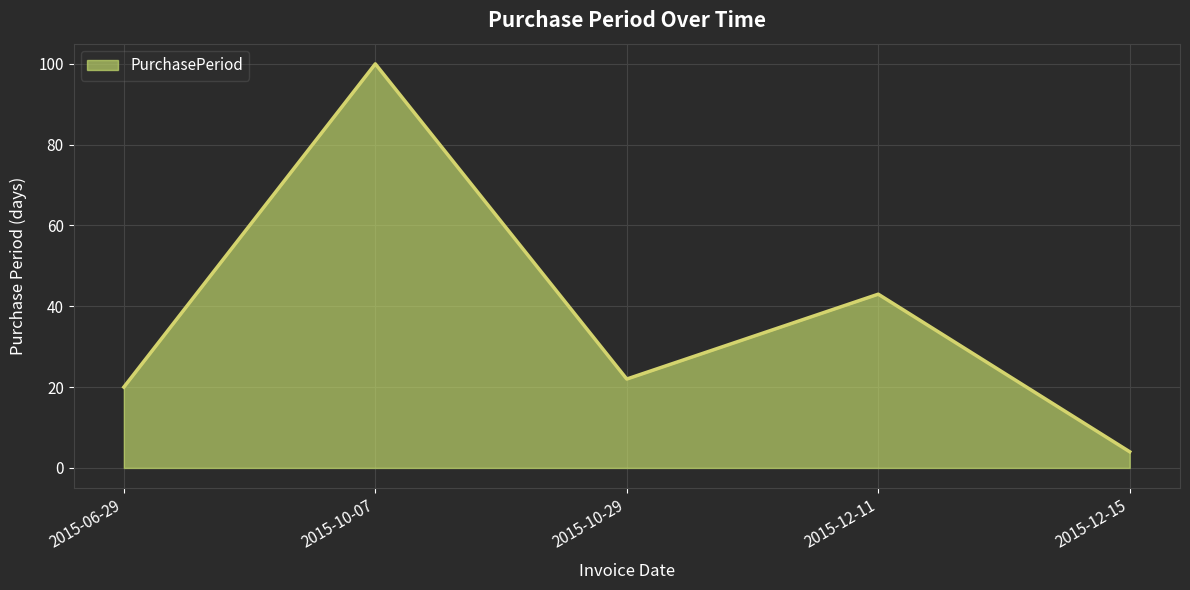

Reading left to right, what are all the values shown in this chart?

2015-06-29=20	2015-10-07=100	2015-10-29=22	2015-12-11=43	2015-12-15=4